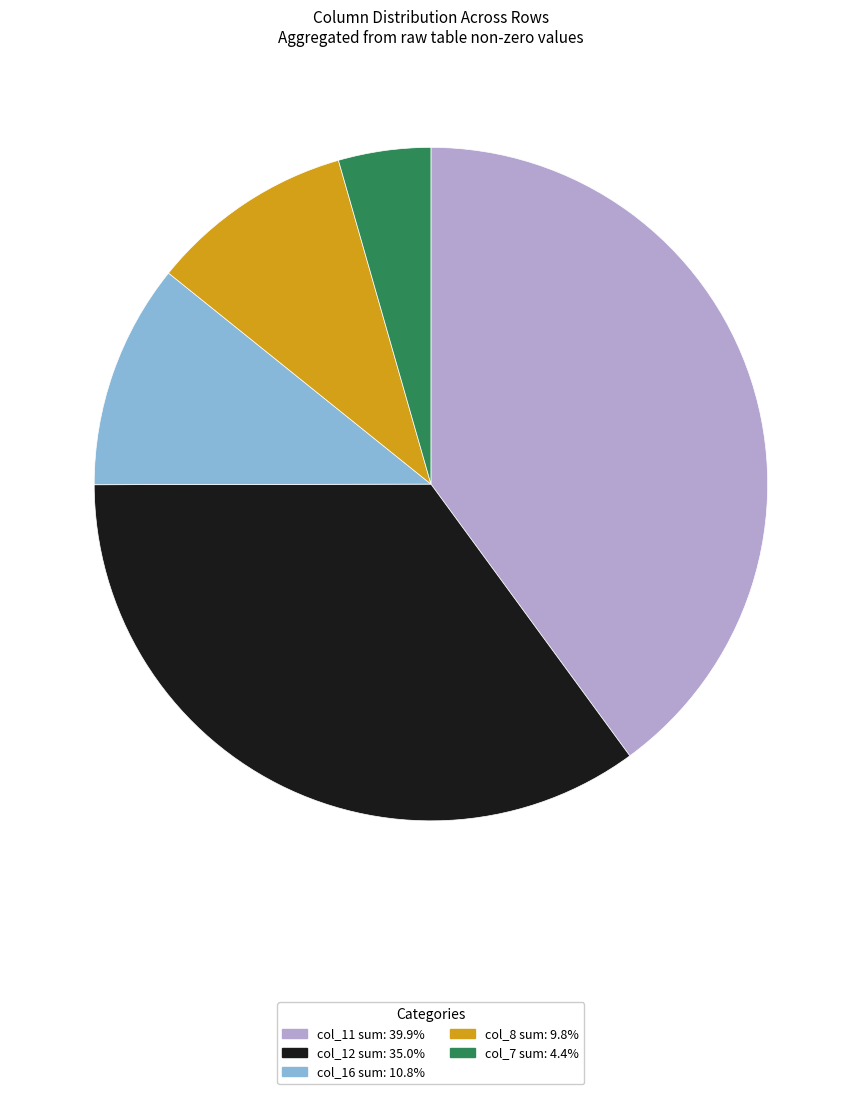

Is there any slice that represents more than half of the pie?

No